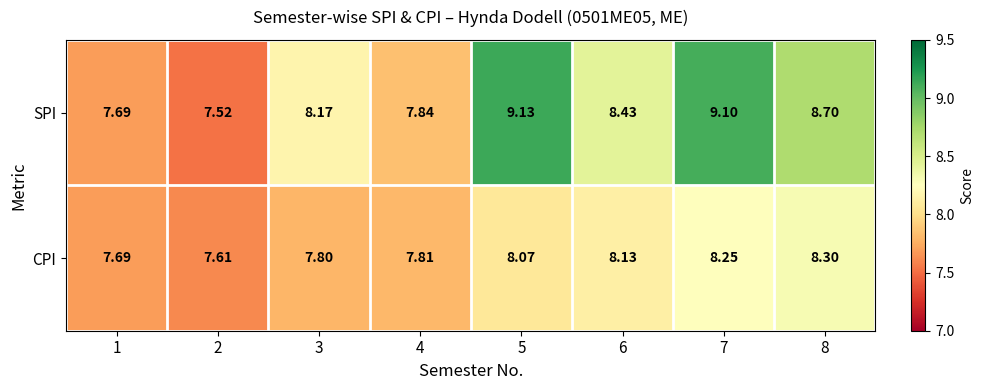

Is the value of CPI at 8 greater than the value of SPI at 5?

No